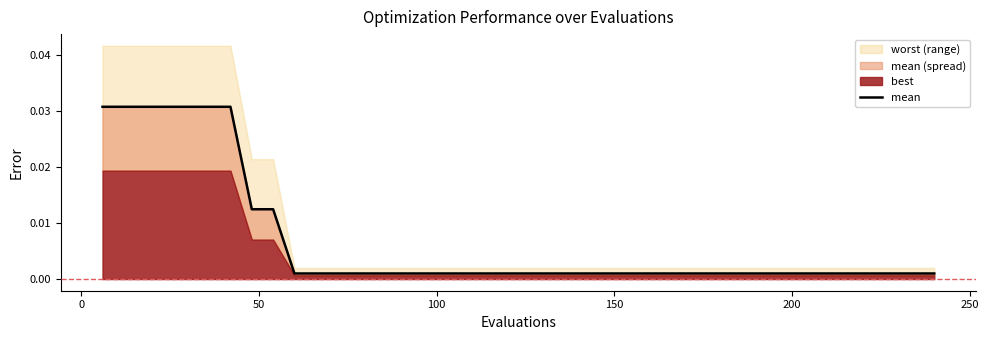

True or false: the data has more than 0 interior local peaks.

False